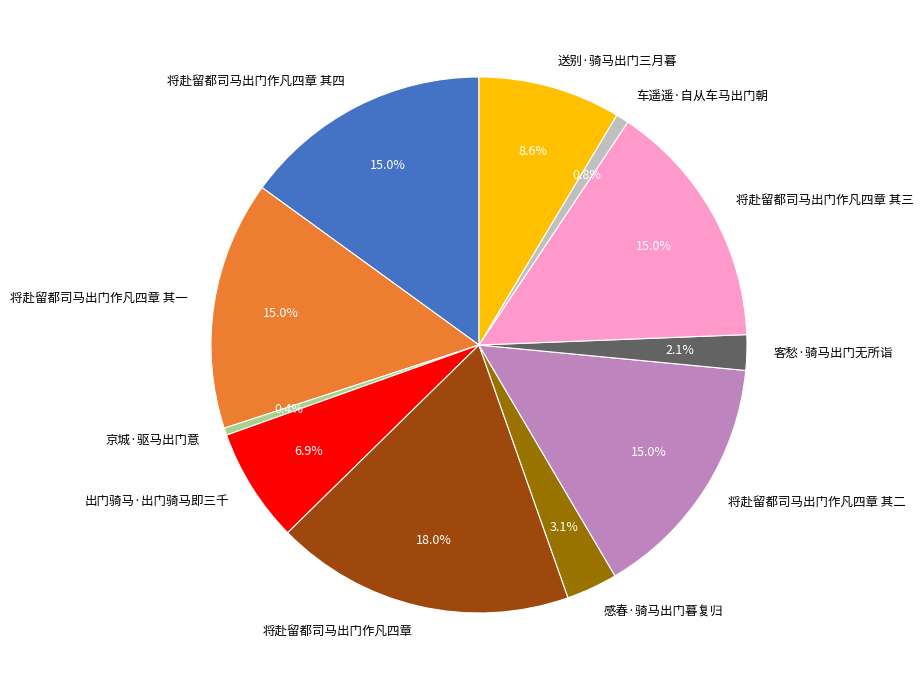

Which slice is the largest?

将赴留都司马出门作凡四章